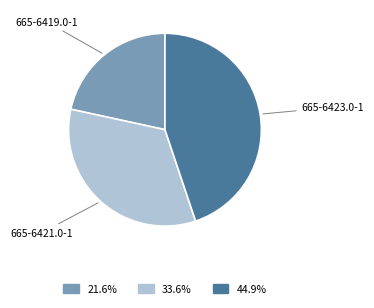

Is there any slice that represents more than half of the pie?

No